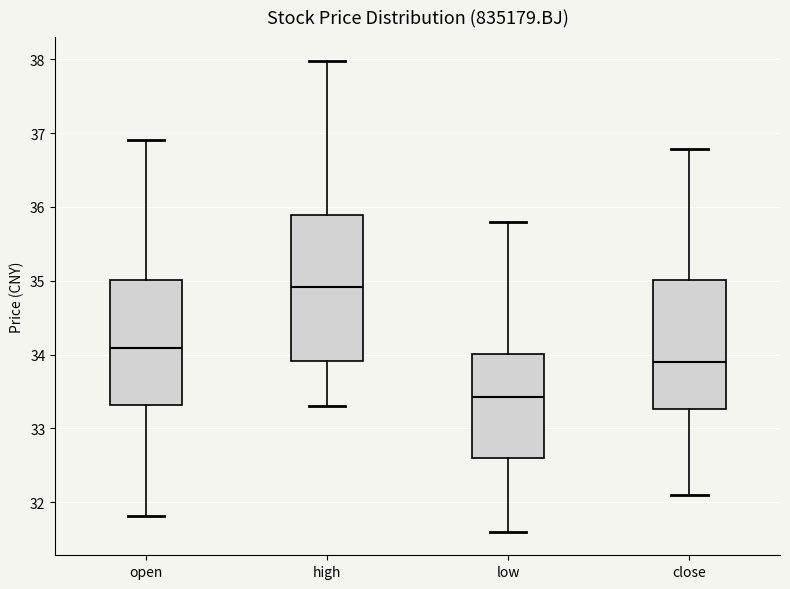

Which box has the lowest median line?

low